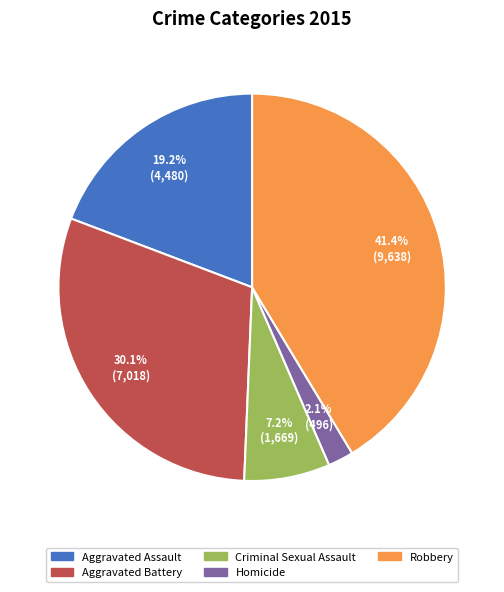

What is the smallest slice in the pie chart?

Homicide